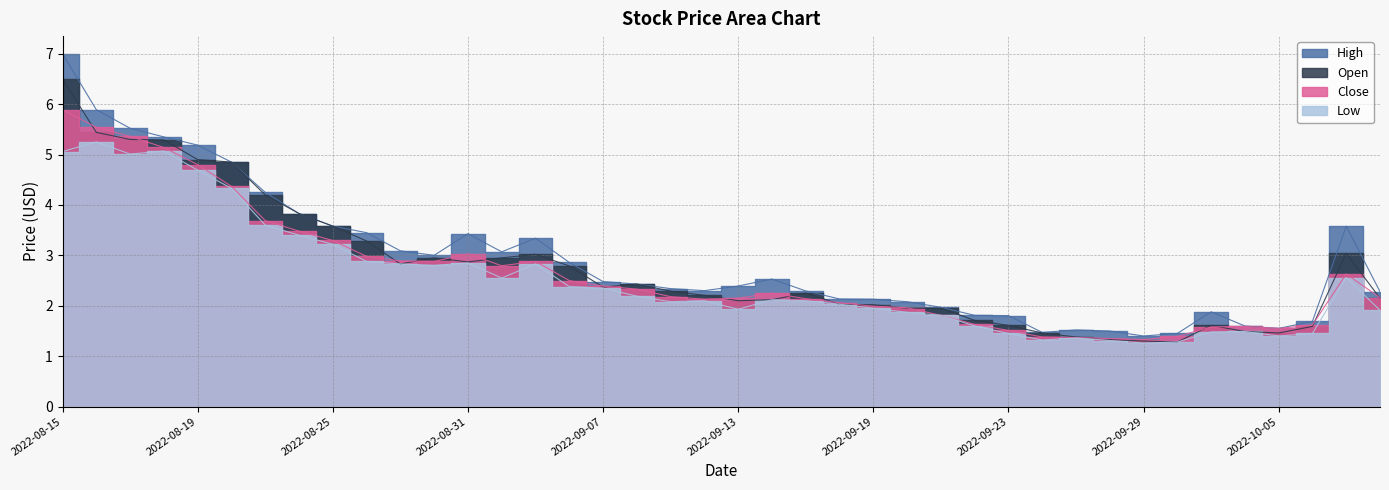

Which series changed the most between 2022-08-15 and 2022-08-31?

Open